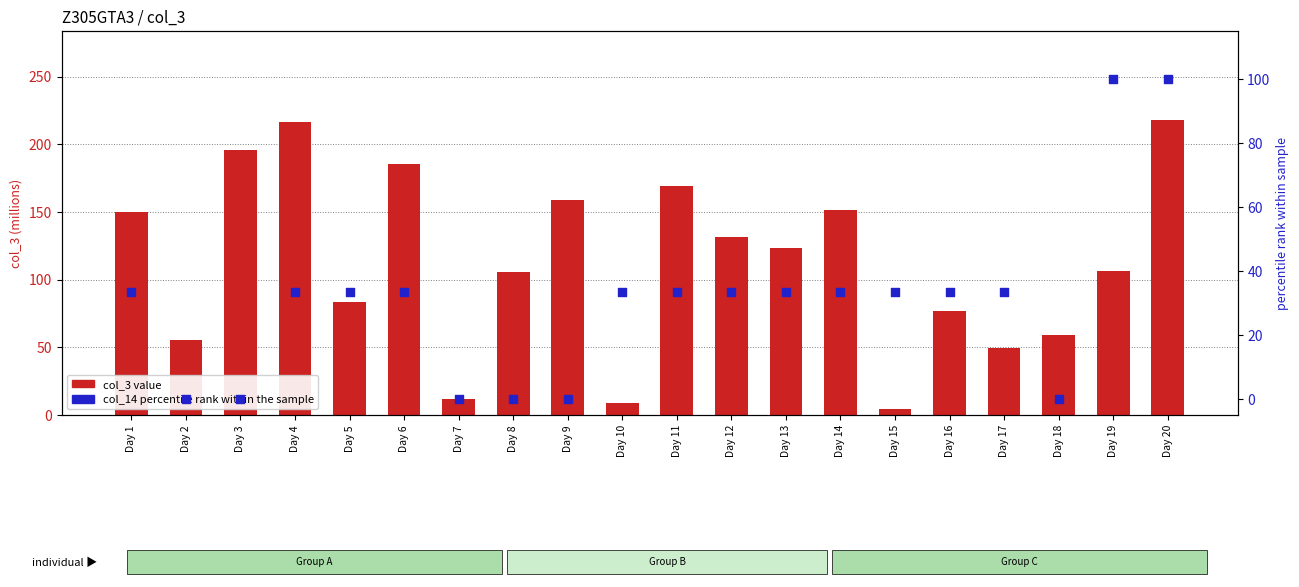

Which series reaches the minimum Y coordinate?

col_14 percentile rank